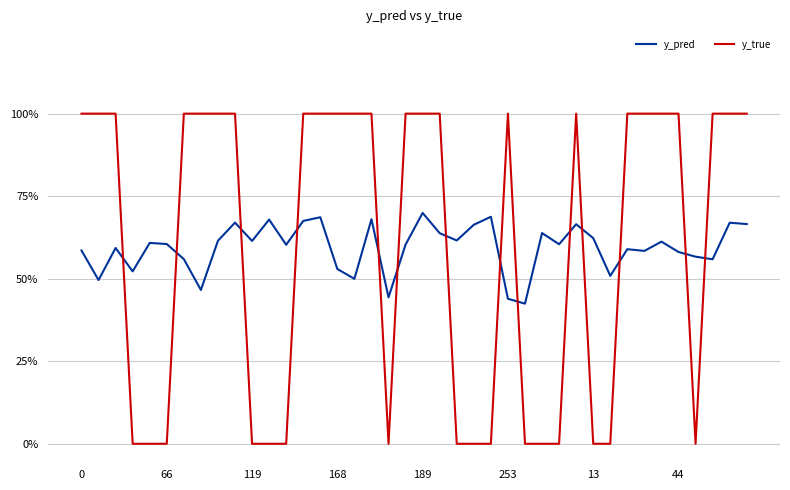

Which series has the largest total across all categories?

y_true